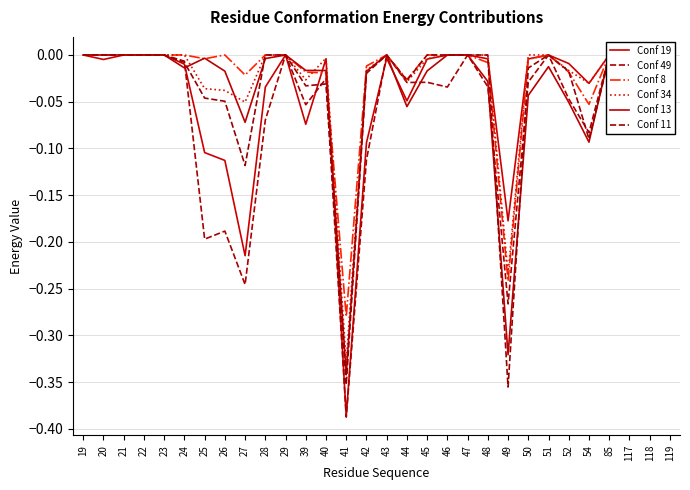

At 21, list the series in order from smallest to largest.

Conf 19, Conf 49, Conf 8, Conf 34, Conf 13, Conf 11